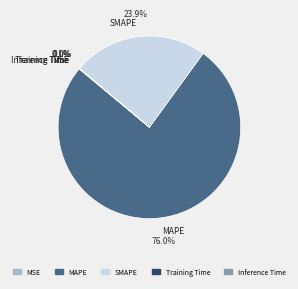

What is the largest slice in the pie chart?

MAPE